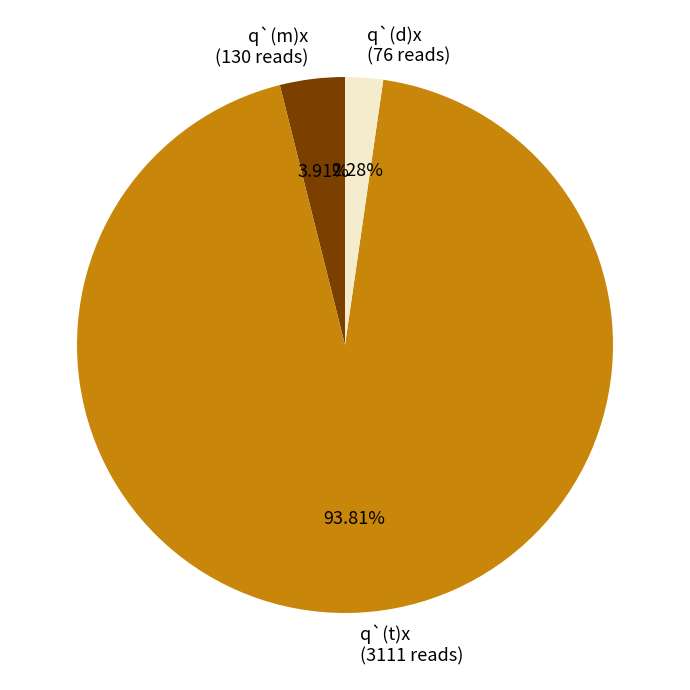

Between q`(t)x and q`(d)x, which is larger?

q`(t)x